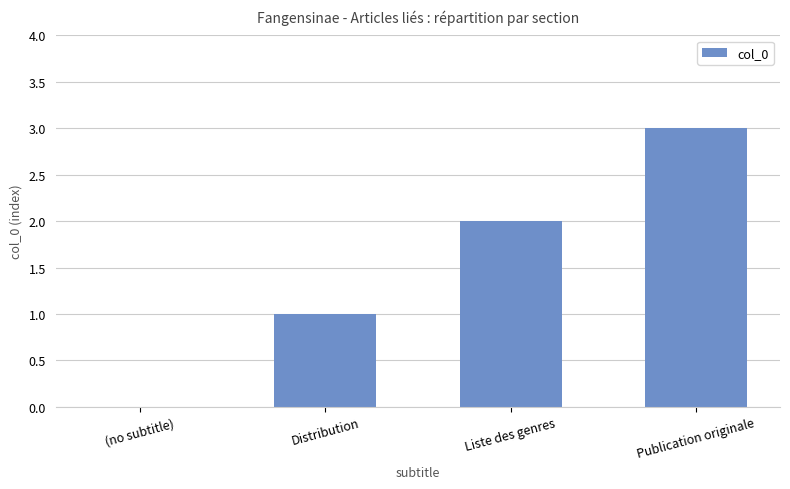

What value does the data have at Publication originale?

3